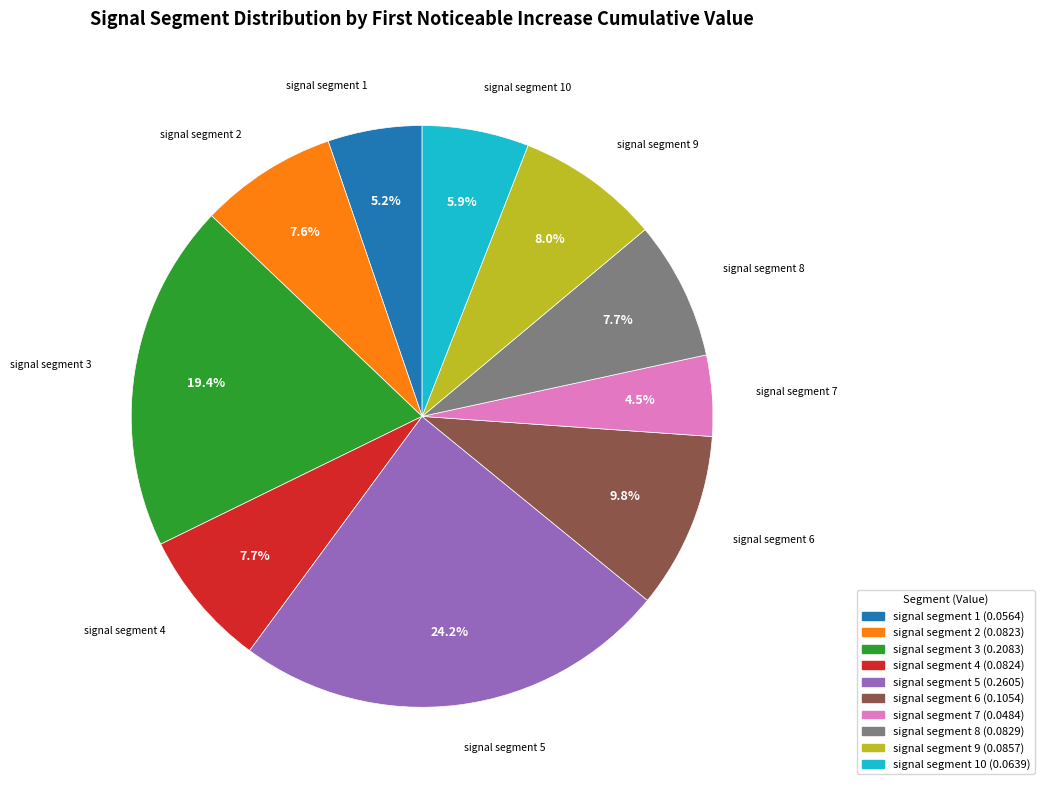

Is there a majority slice in this chart?

No